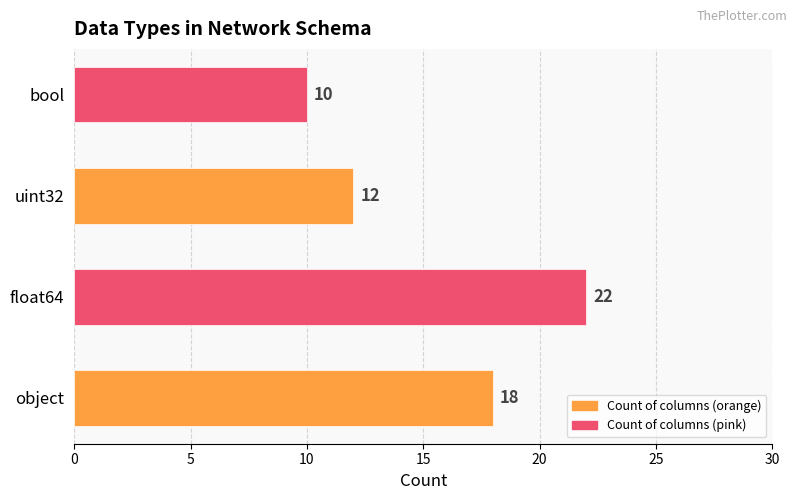

List the labels in order of value, largest first.

float64, object, uint32, bool